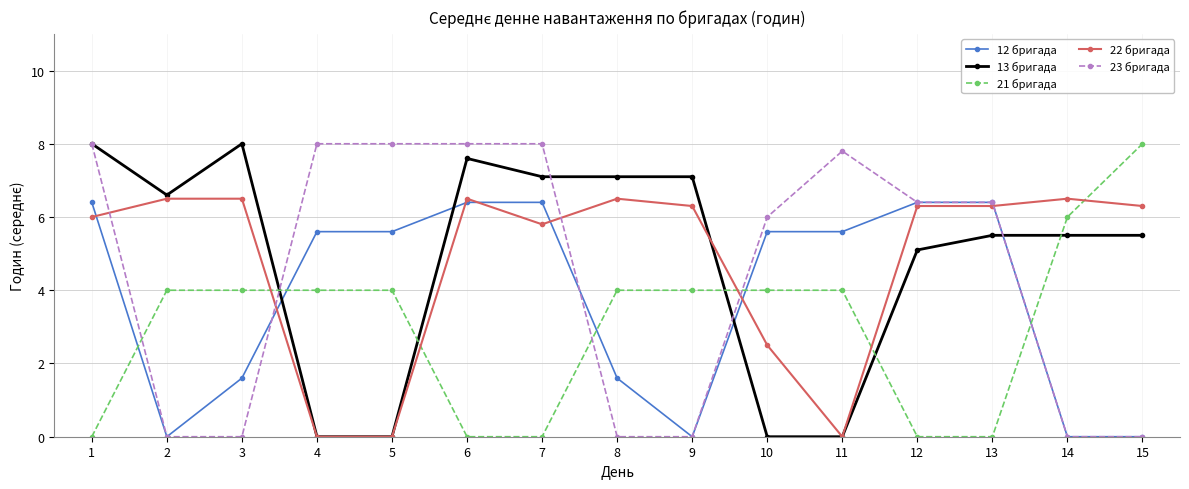

True or false: 21 бригада and 12 бригада intersect in this chart.

True